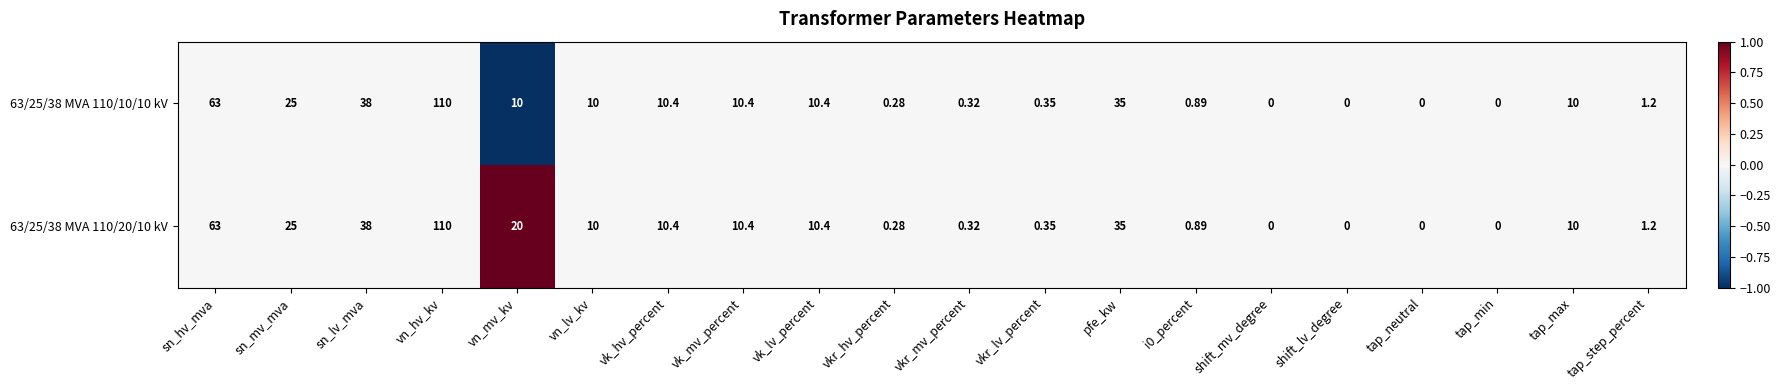

What is the maximum value shown in the chart?

110.0